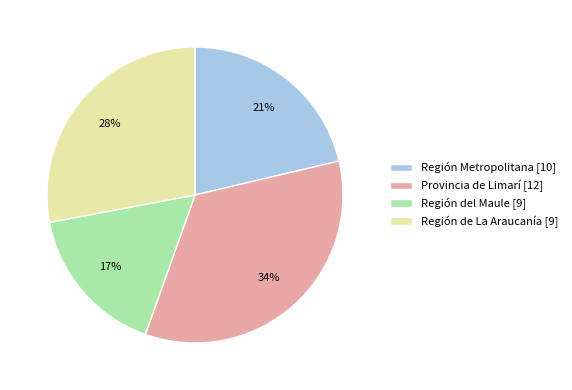

Combined, do Región Metropolitana [10] and Región de La Araucanía [9] account for over 50%?

No